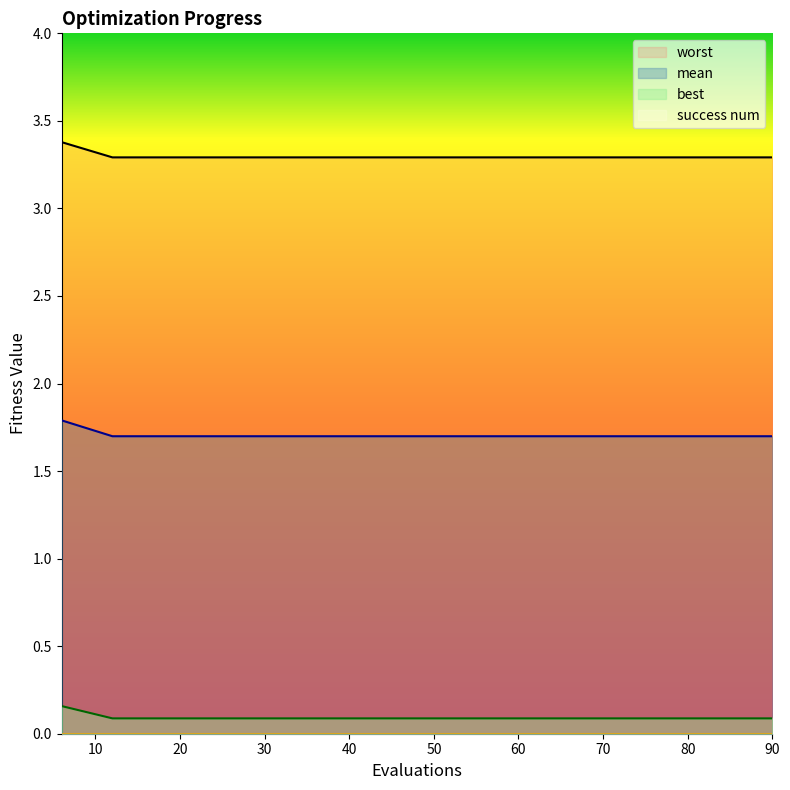

How many lines are shown in the chart?

4